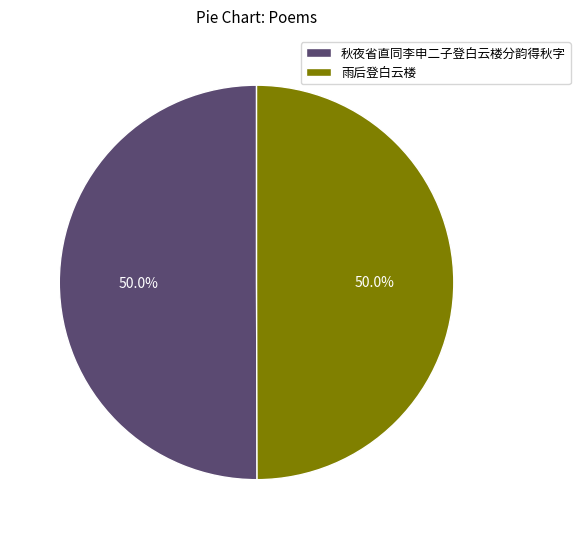

To the nearest percent, what portion does 雨后登白云楼 represent?

50%